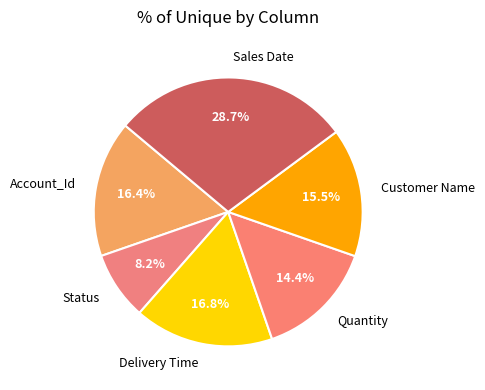

Which category has the biggest portion of the pie?

Sales Date